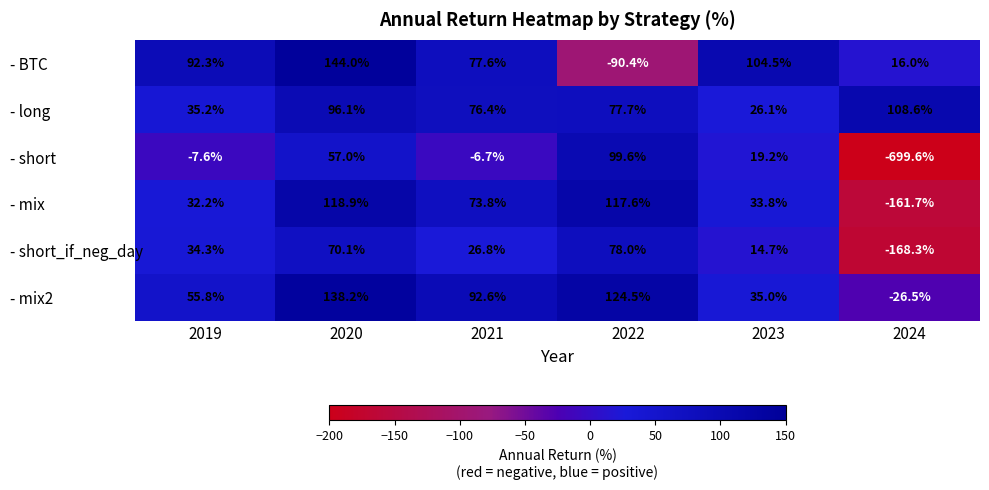

What is the difference between the maximum and minimum values in the - mix series?

280.6